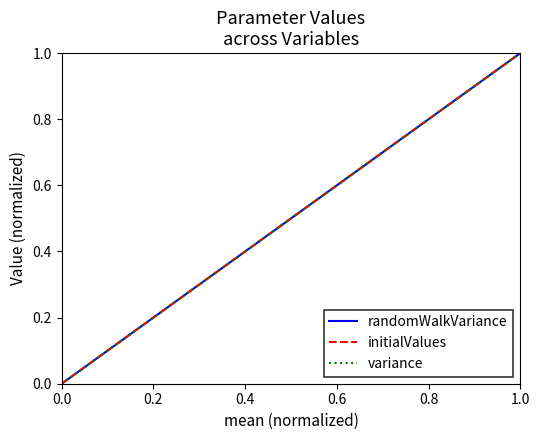

Reading left to right, transcribe all the data shown in this chart.

randomWalkVariance: 0.0	0.1	0.1	0.2	0.3	0.4	0.4	0.5	0.6	0.6	0.7	0.8	0.9	0.9	1.0
initialValues: 0.0	0.1	0.1	0.2	0.3	0.4	0.4	0.5	0.6	0.6	0.7	0.8	0.9	0.9	1.0
variance: 0.0	0.1	0.1	0.2	0.3	0.4	0.4	0.5	0.6	0.6	0.7	0.8	0.9	0.9	1.0